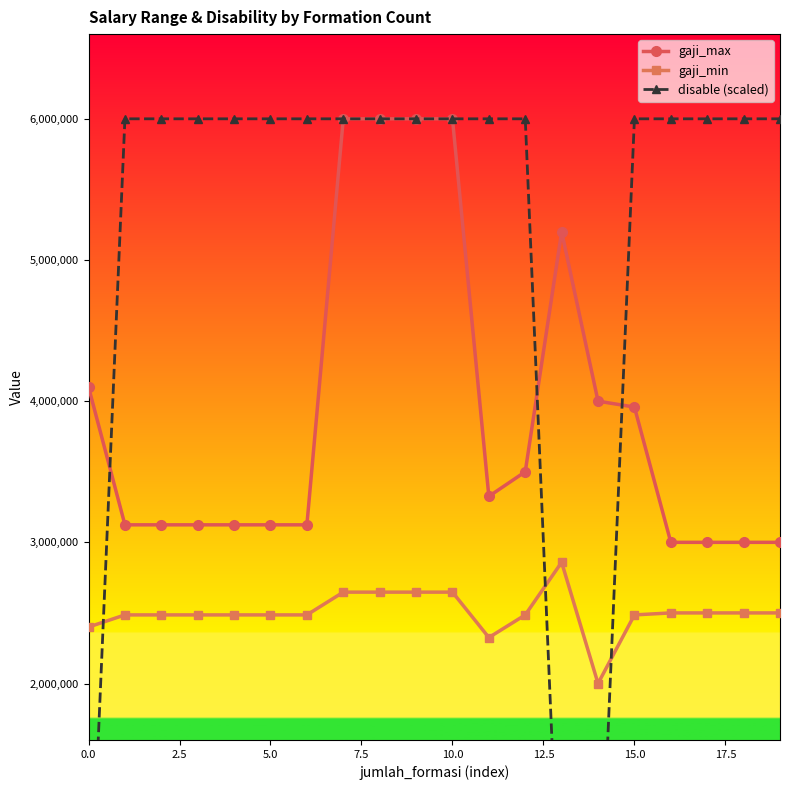

What value does the gaji_min series have at 5.0?

2485900